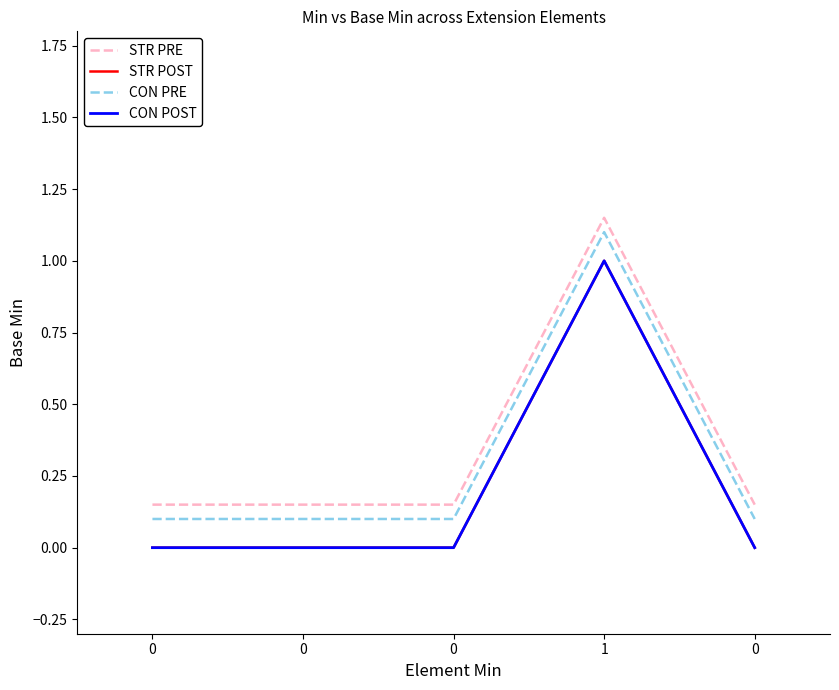

True or false: STR PRE has a value of 0.1 at 0.

True